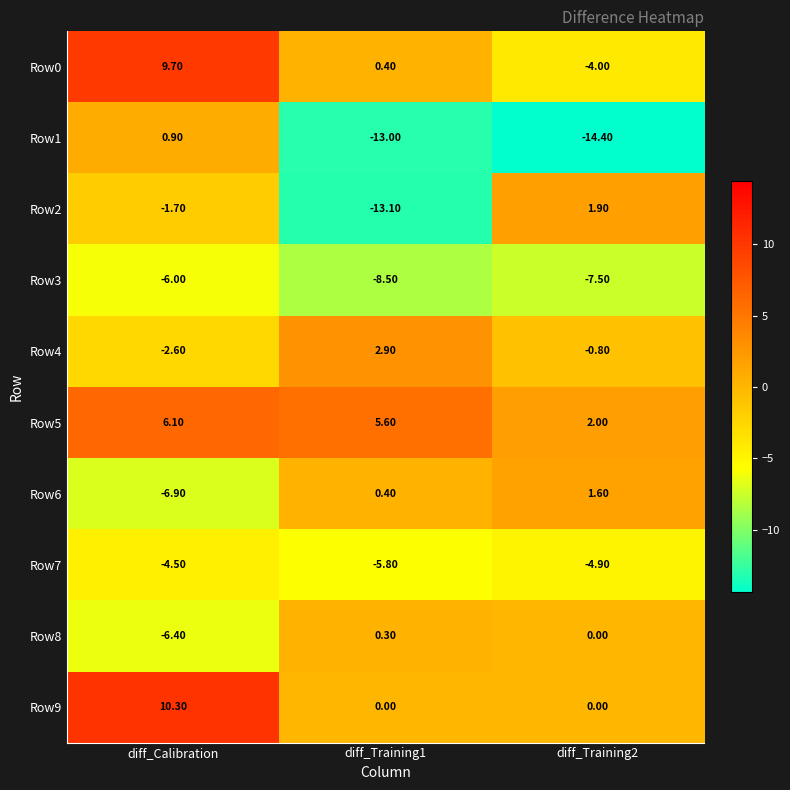

What is the difference between the highest and lowest values at diff_Calibration?

17.2